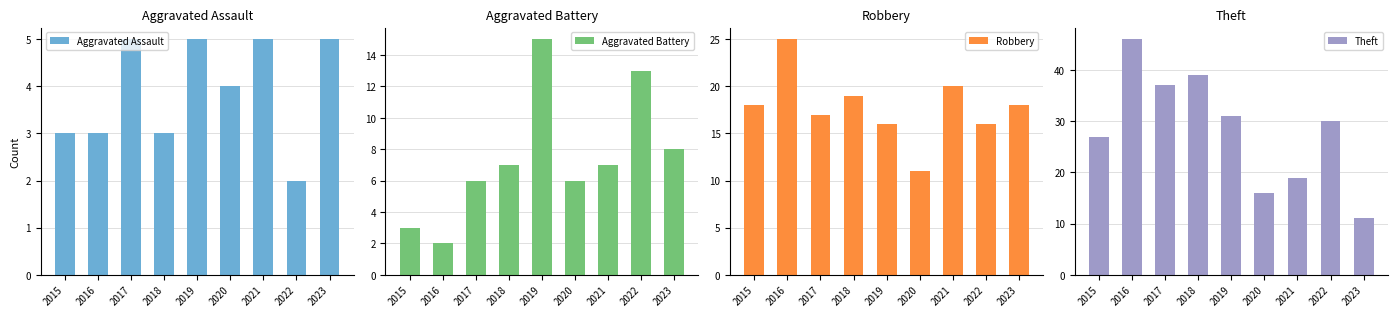

Reading right to left, transcribe all the data shown in this chart.

Aggravated Assault: 2023=5	2022=2	2021=5	2020=4	2019=5	2018=3	2017=5	2016=3	2015=3
Aggravated Battery: 2023=8	2022=13	2021=7	2020=6	2019=15	2018=7	2017=6	2016=2	2015=3
Robbery: 2023=18	2022=16	2021=20	2020=11	2019=16	2018=19	2017=17	2016=25	2015=18
Theft: 2023=11	2022=30	2021=19	2020=16	2019=31	2018=39	2017=37	2016=46	2015=27